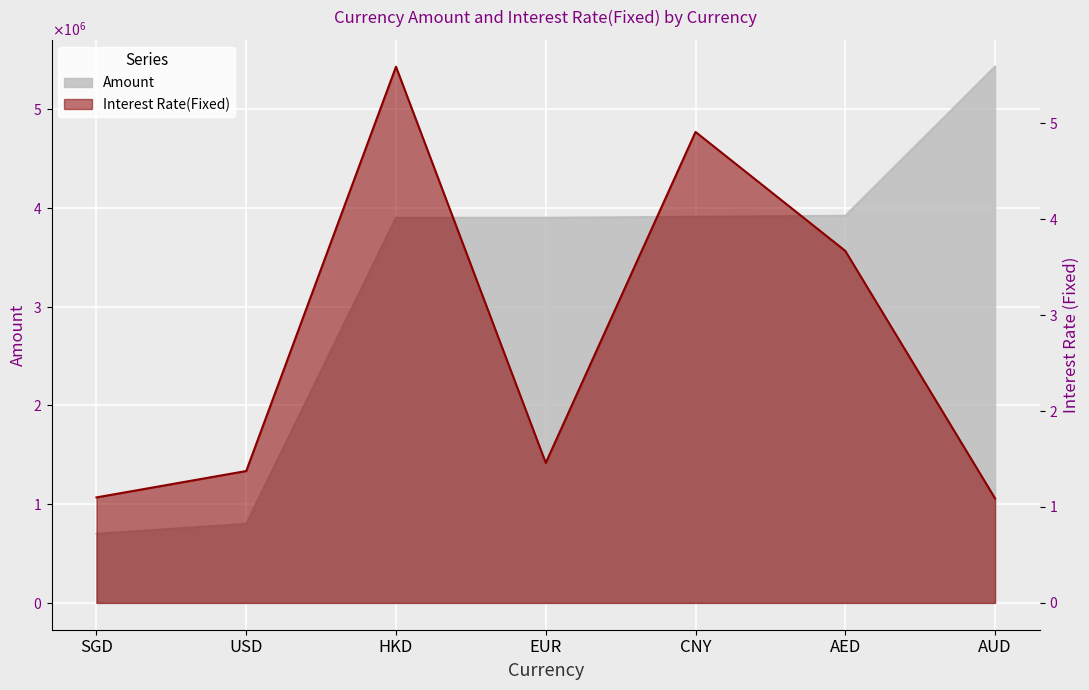

What is the lowest value of the Amount series?

700000.0